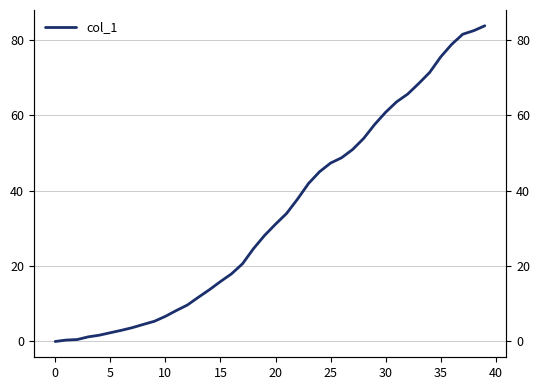

How many lines are shown in the chart?

1